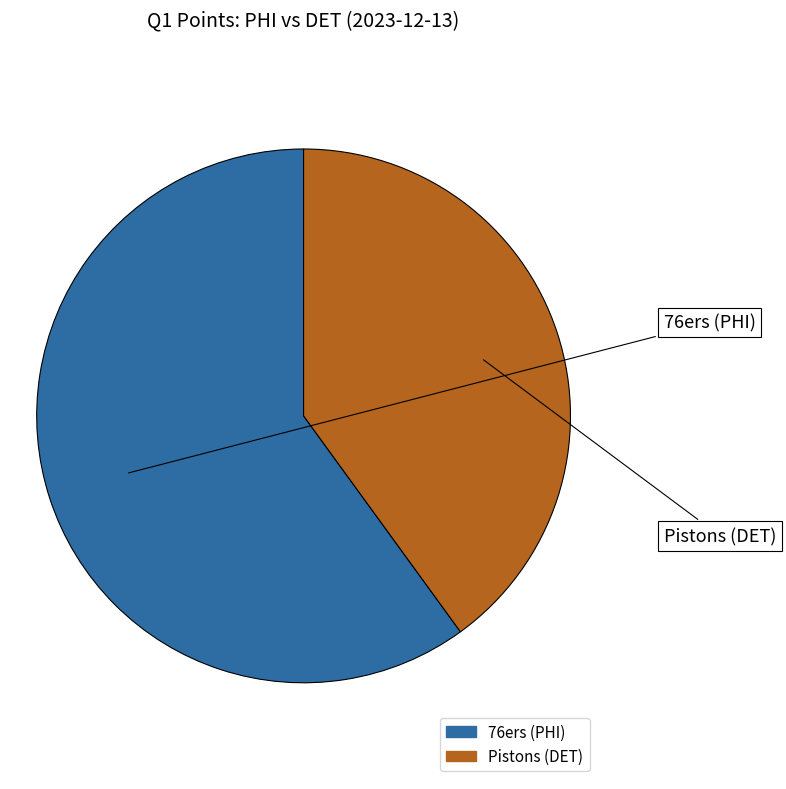

Is it true that 76ers (PHI) is 60% of the pie?

True